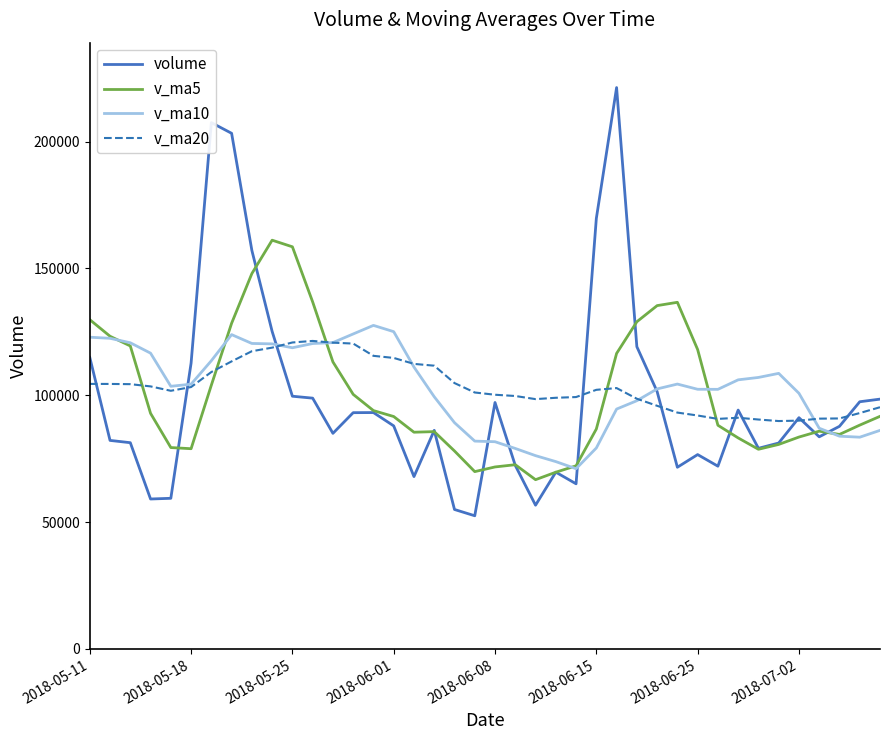

Which series has the widest spread of values?

volume